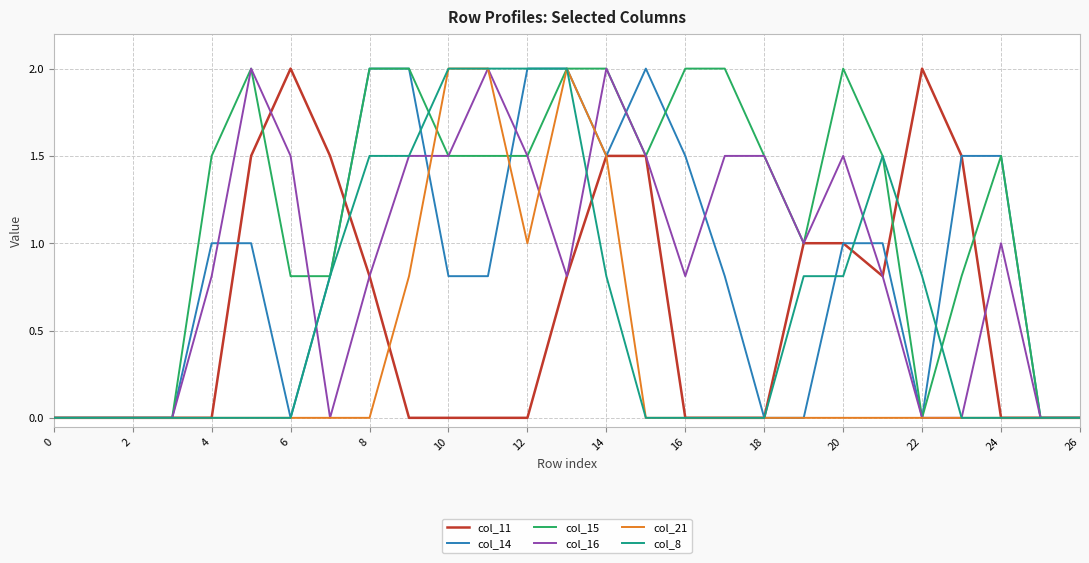

Which series has the largest total across all categories?

col_15